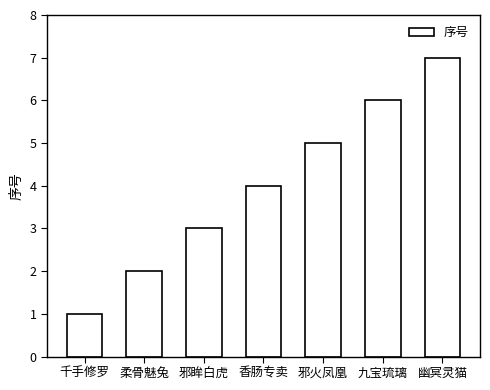

What is the minimum value shown in the chart?

1